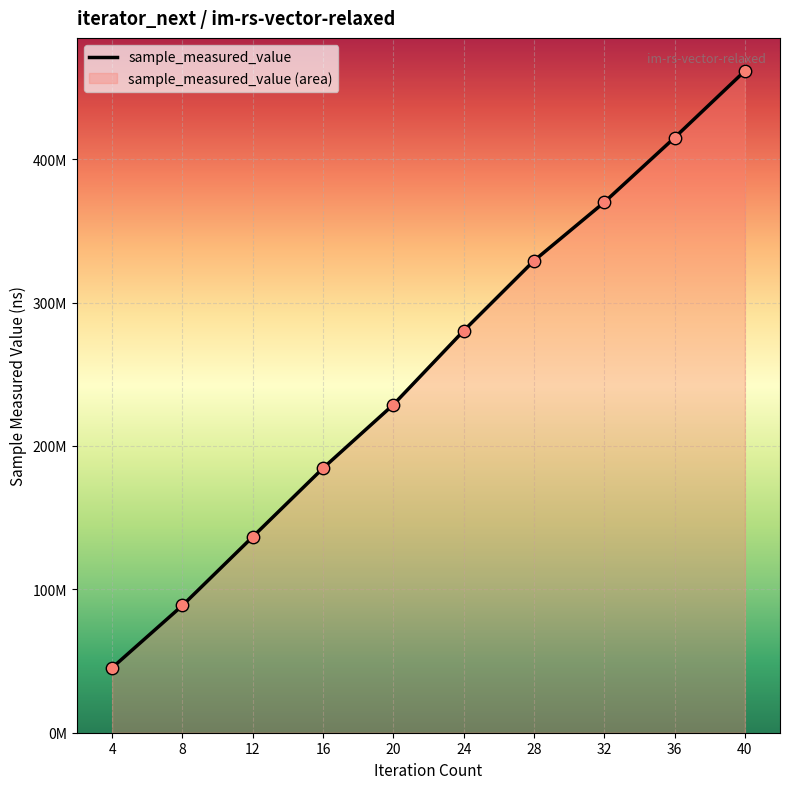

Which has a higher value, 20 or 32?

32